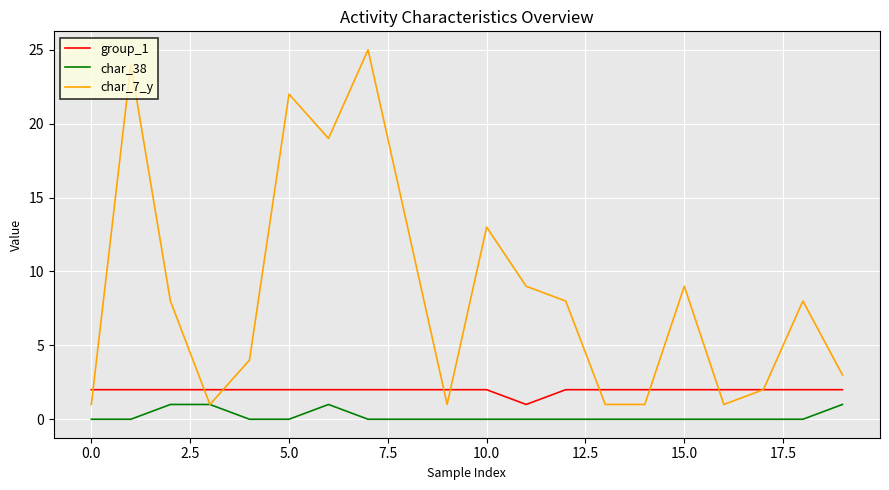

List the series in order of their overall mean, highest first.

char_7_y, group_1, char_38